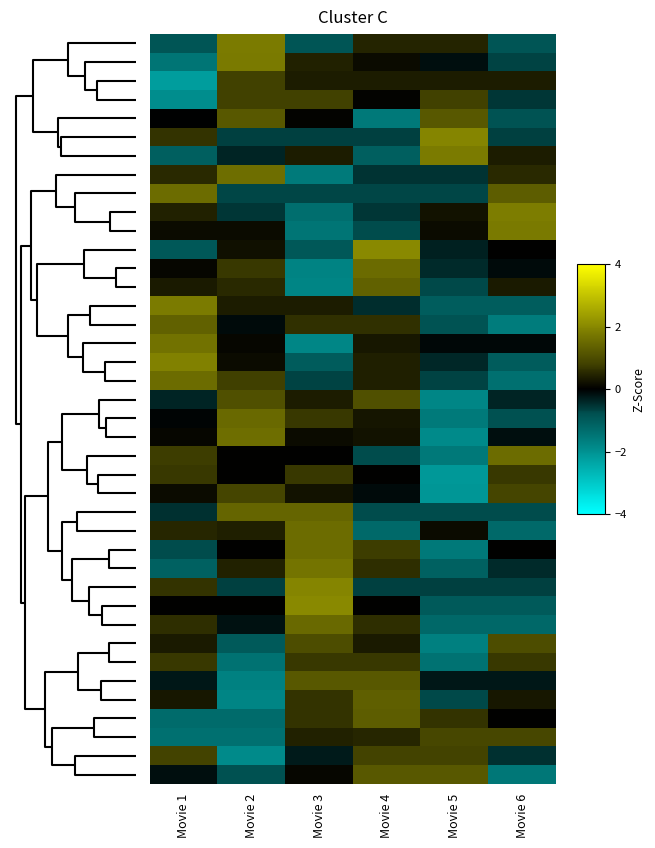

At how many categories does at least one series exceed 0?

6